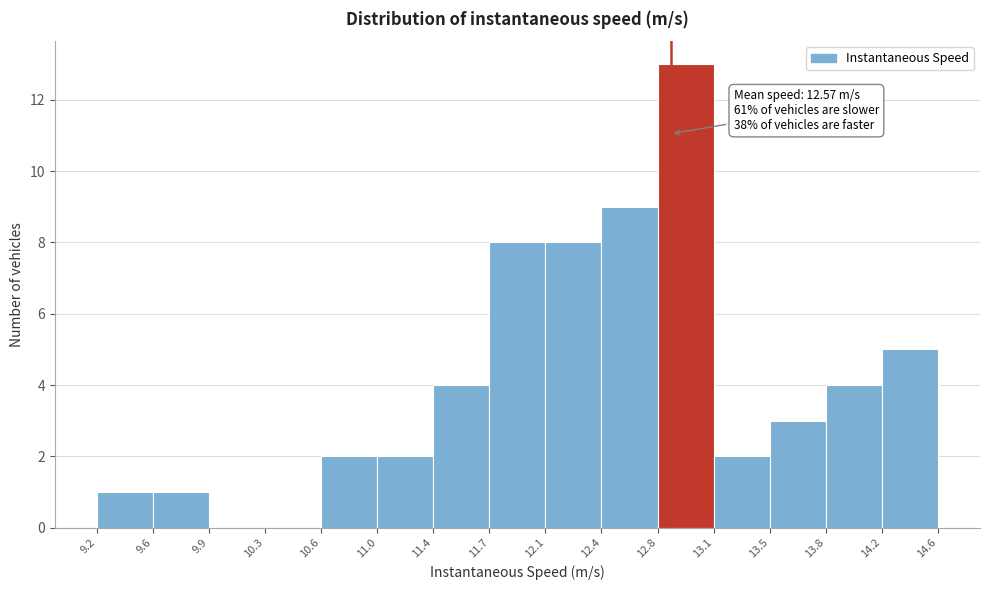

Which range on the x-axis has the tallest bar?

12.8 to 13.1